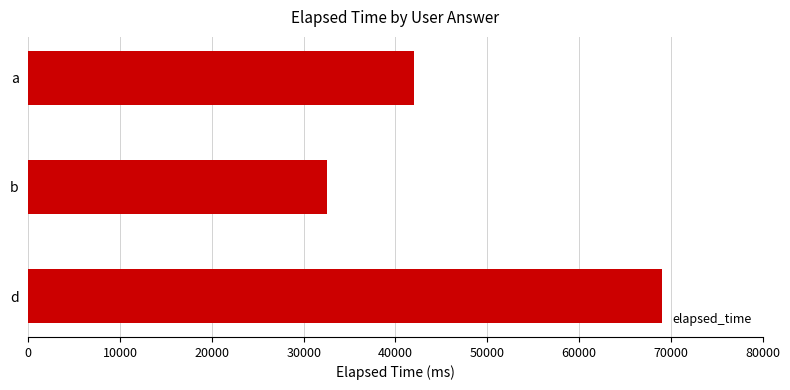

The value at a is 67705. True or false?

False